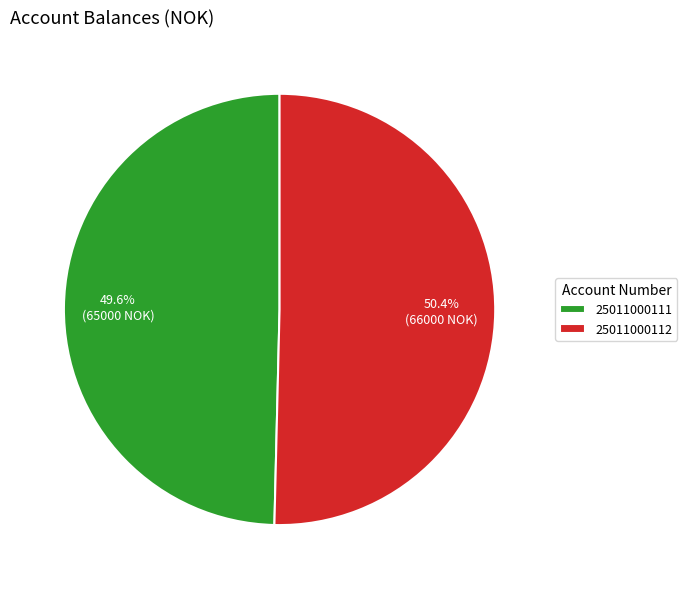

Is it true that 25011000111 is 43% of the pie?

False